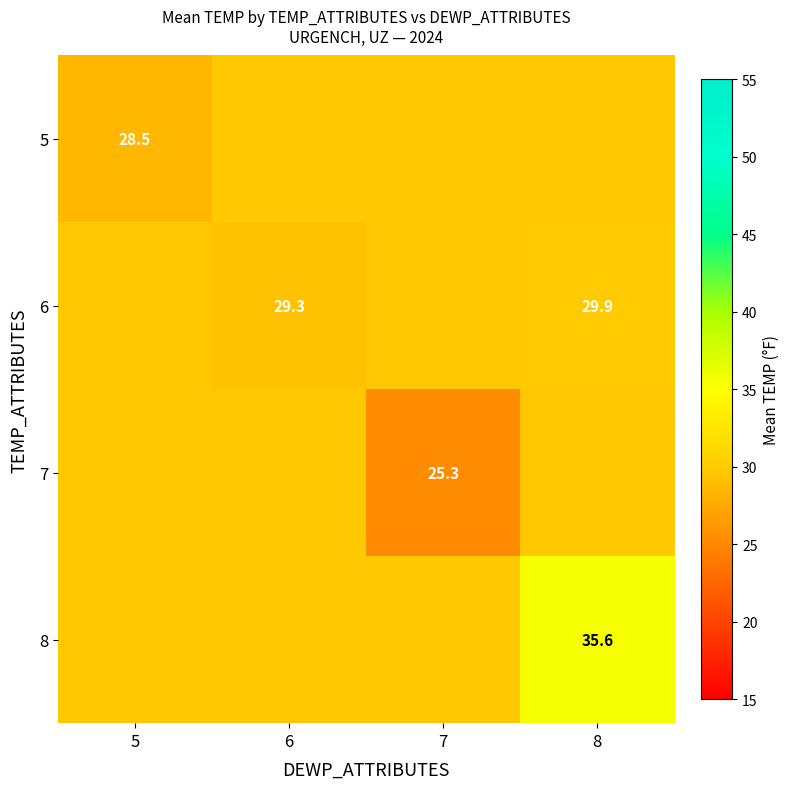

Where is 5 nearest to the value 29?

5